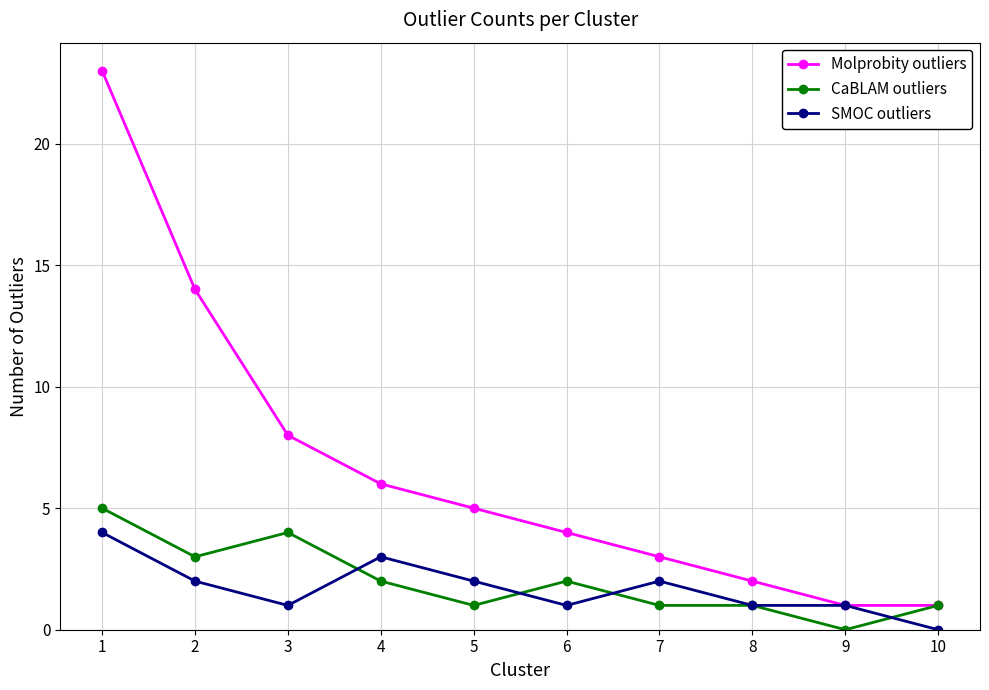

Is it true that Molprobity outliers equals 3 at 7?

True